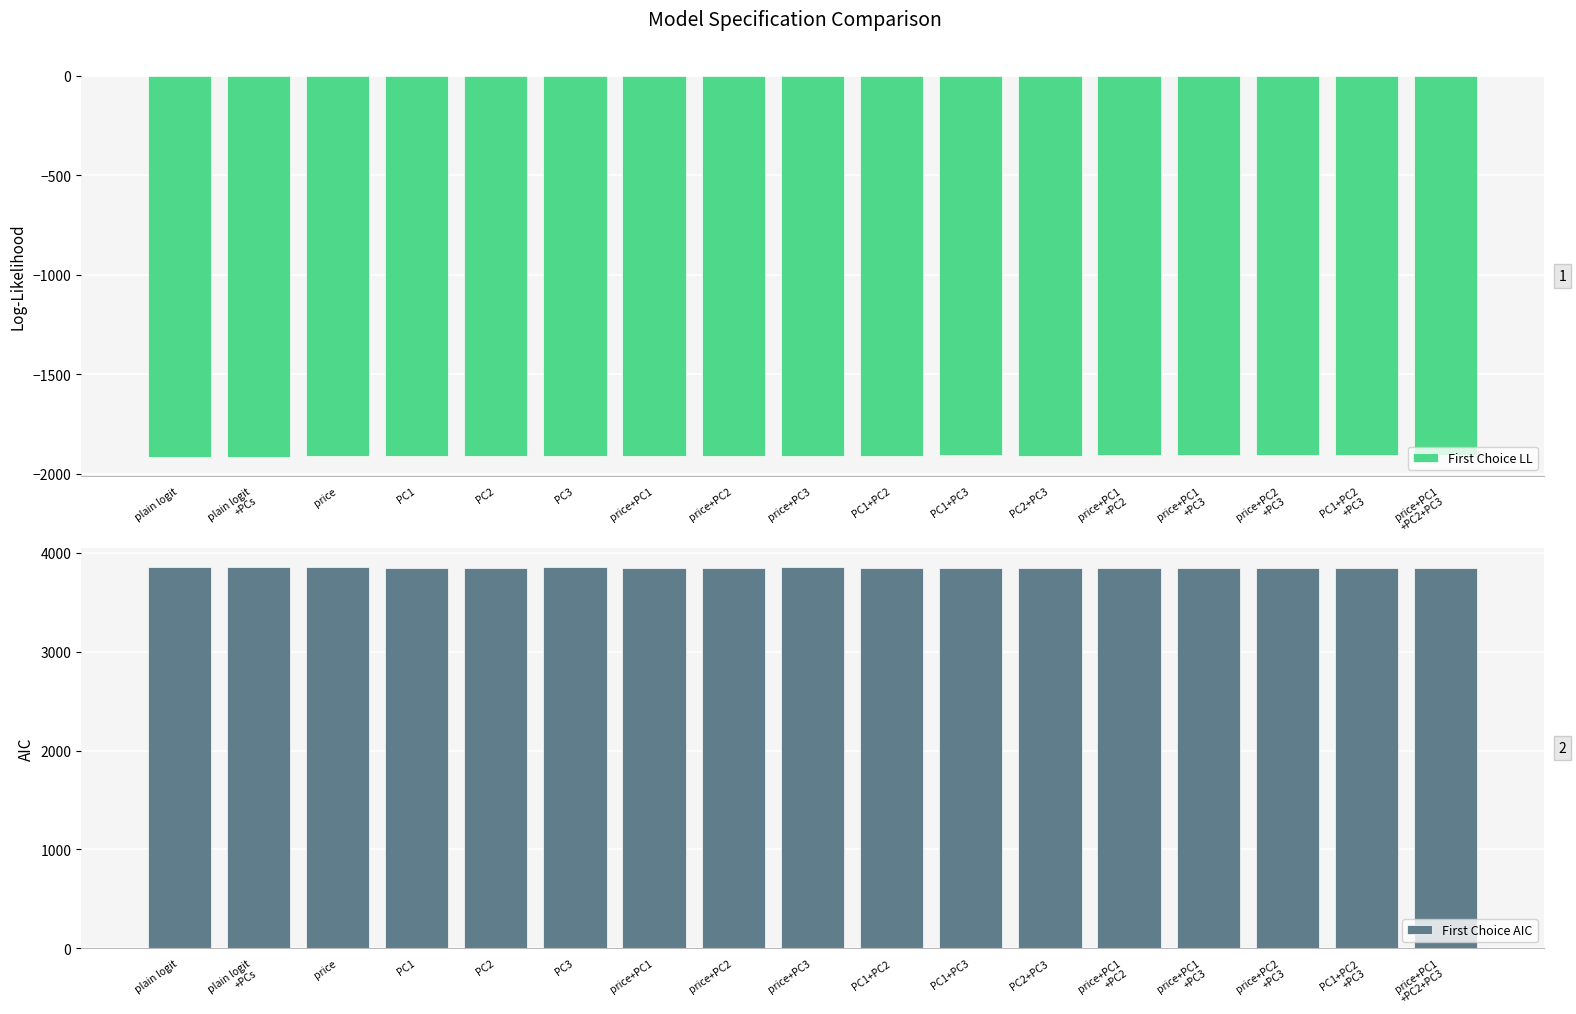

What is the difference between the First Choice LL values at price+PC1
+PC2+PC3 and price+PC1?

6.5